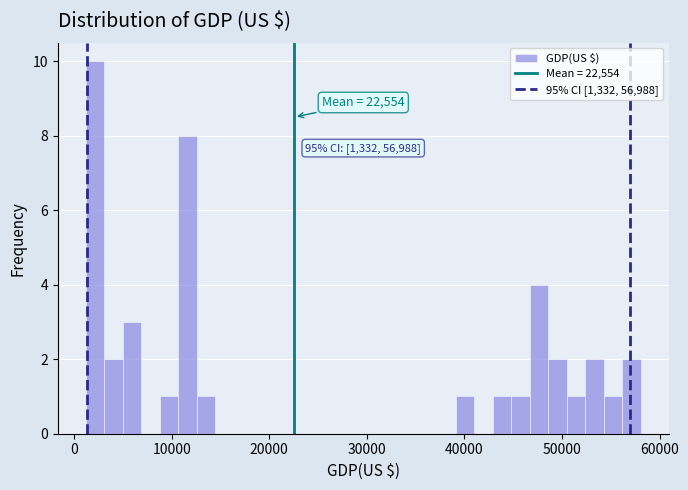

Around what value on the x-axis is the tallest bar? Give the approximate position of its centre, as read against the axis.

2000